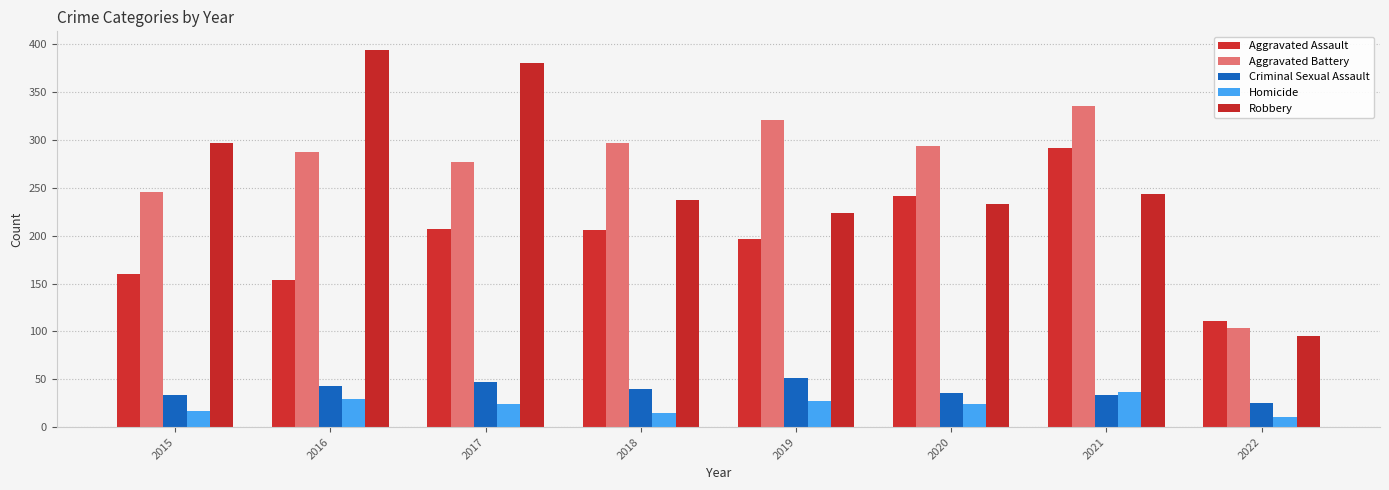

What is the sum of the Aggravated Battery values at 2018 and 2020?

591